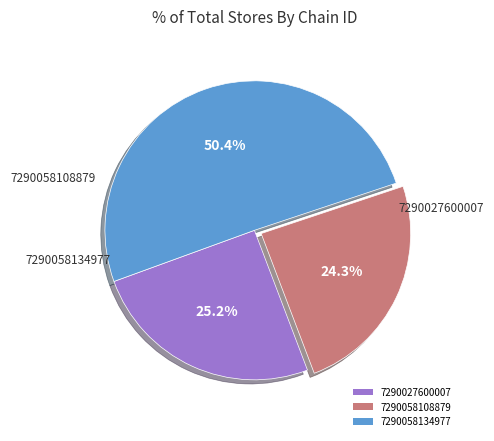

Is the sum of 7290058108879 and 7290027600007 greater than half?

No